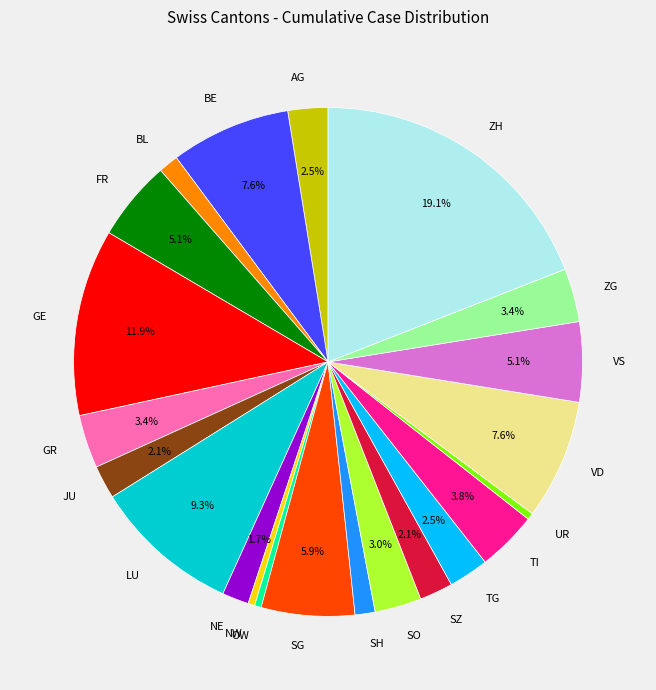

Does LU account for over 50% of the chart?

No